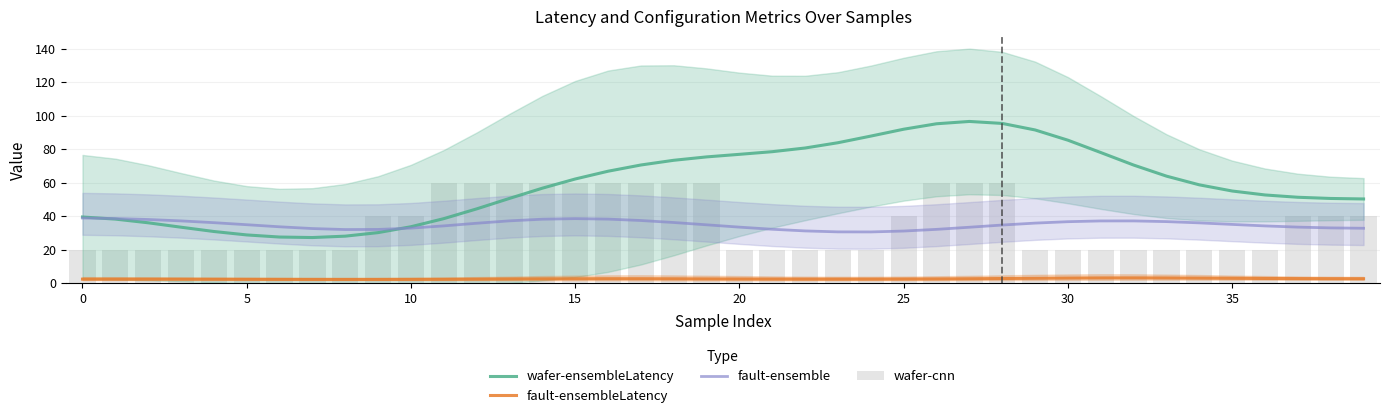

At which category does the chart reach its minimum across all series?

8